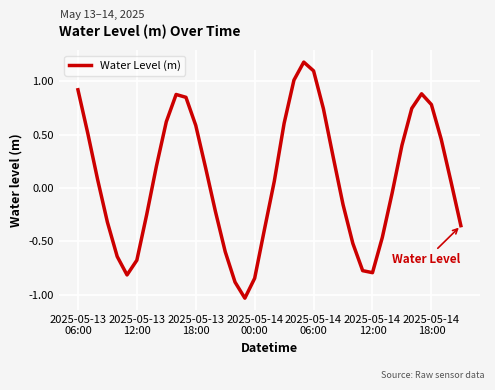

What is the greatest value displayed?

1.2